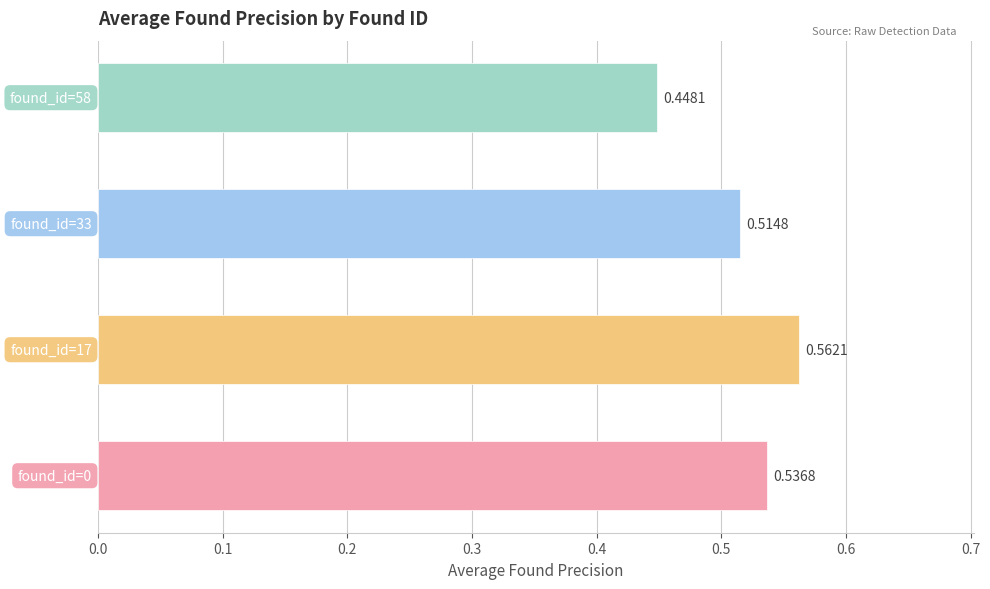

What is the sum of all values?

2.1